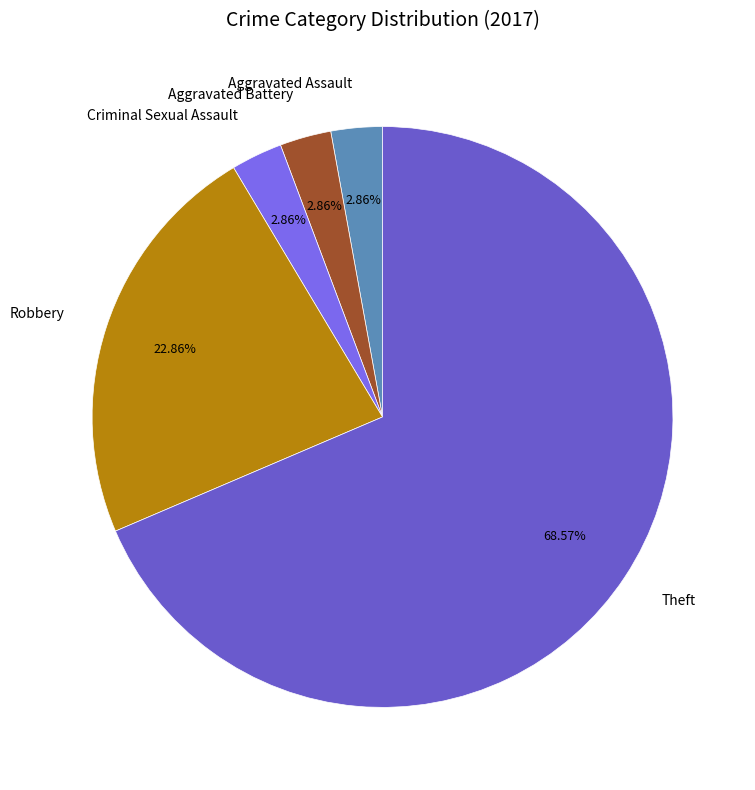

Is Theft the majority of the pie?

Yes